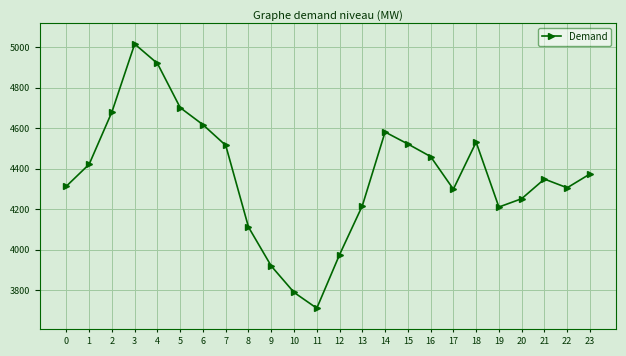

Count the number of categories in the chart.

24